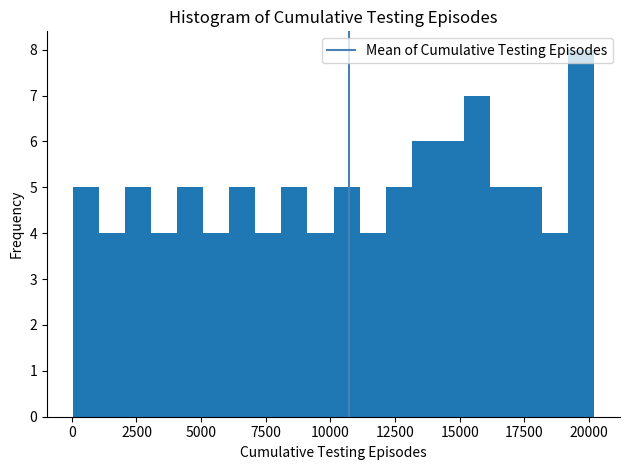

Around what value on the x-axis is the tallest bar? Give the approximate position of its centre, as read against the axis.

19500